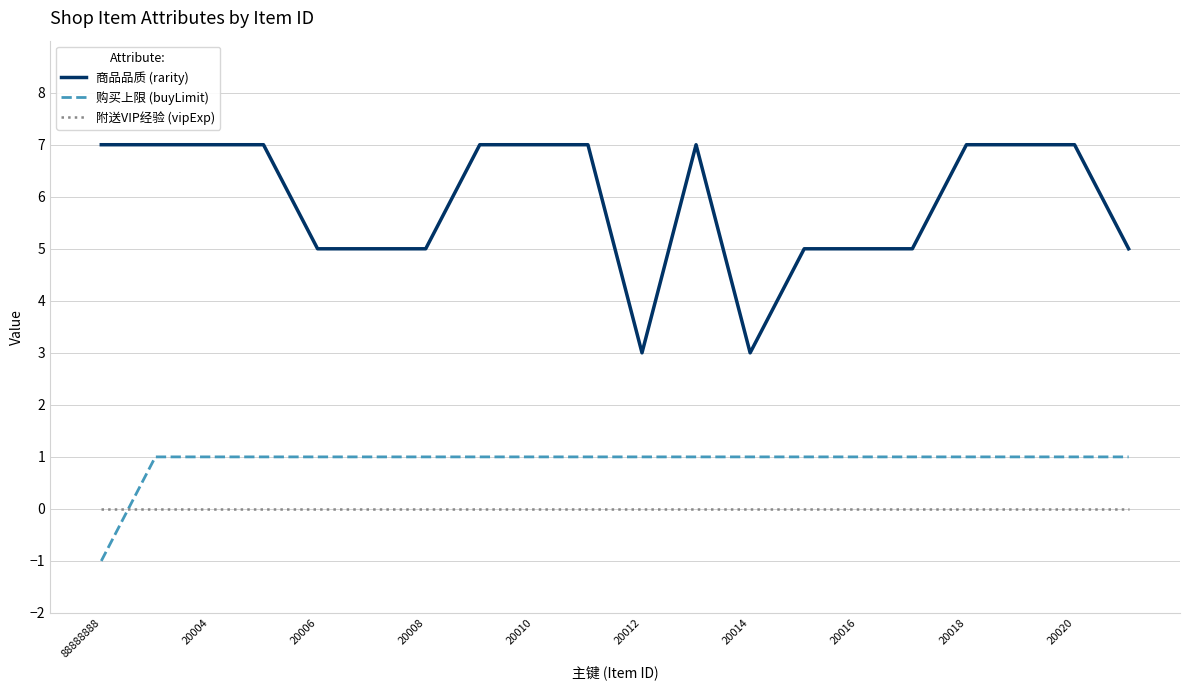

Rank the series by their average value, from lowest to highest.

附送VIP经验 (vipExp), 购买上限 (buyLimit), 商品品质 (rarity)